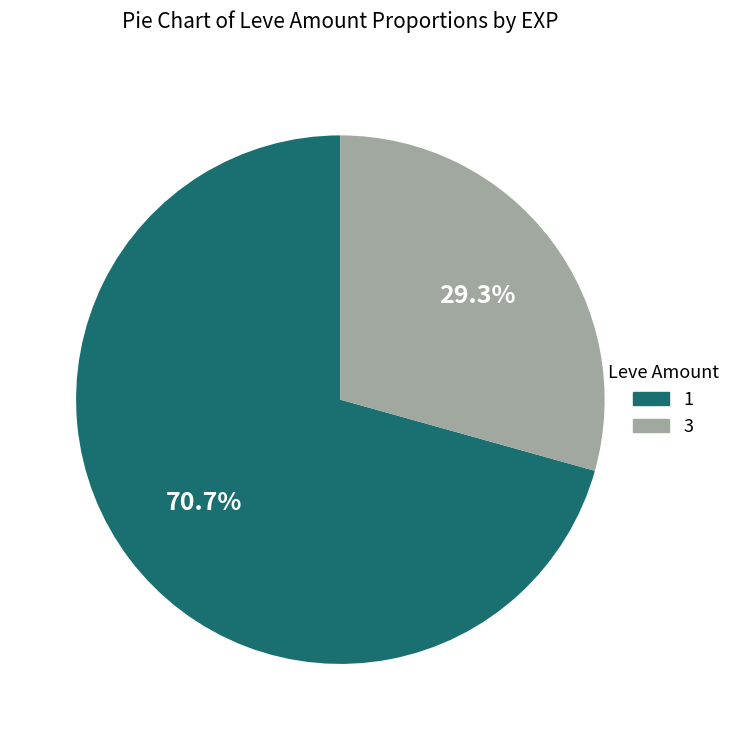

Which category has the smallest portion of the pie?

3